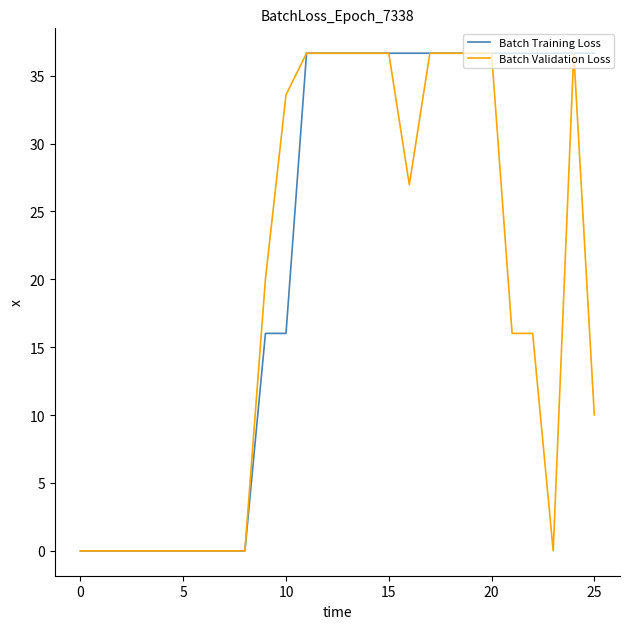

What is the greatest value displayed?

36.7